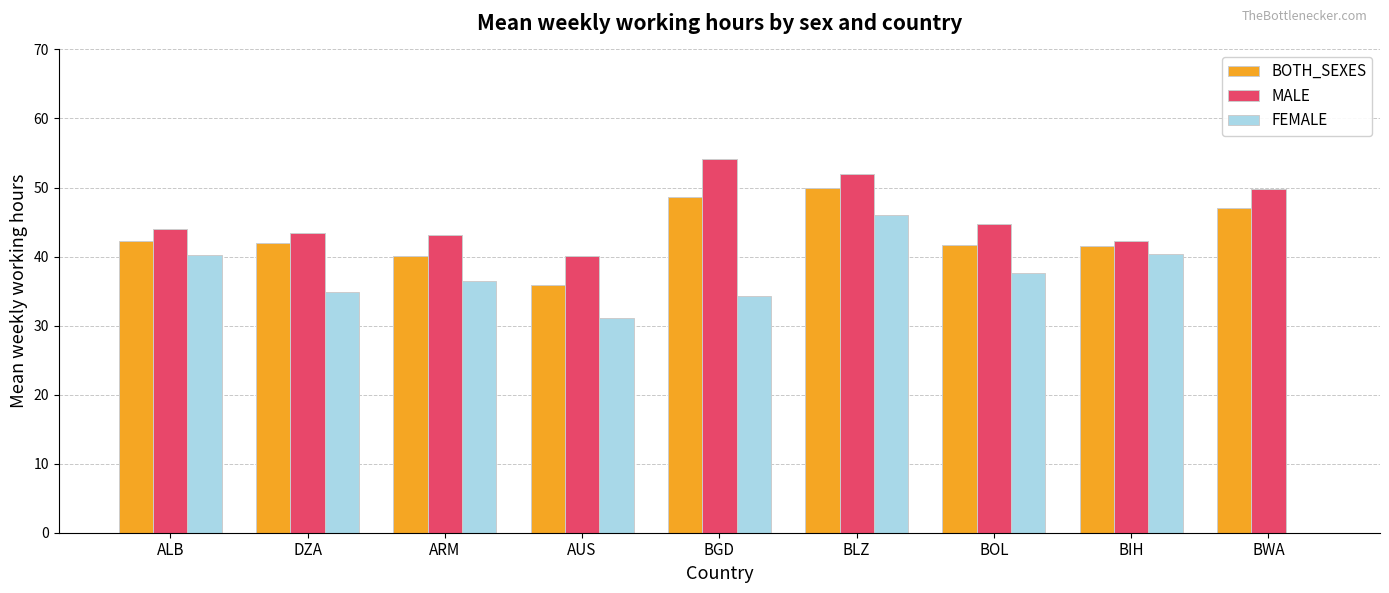

What is the sum of the FEMALE values at BWA and AUS?

31.1